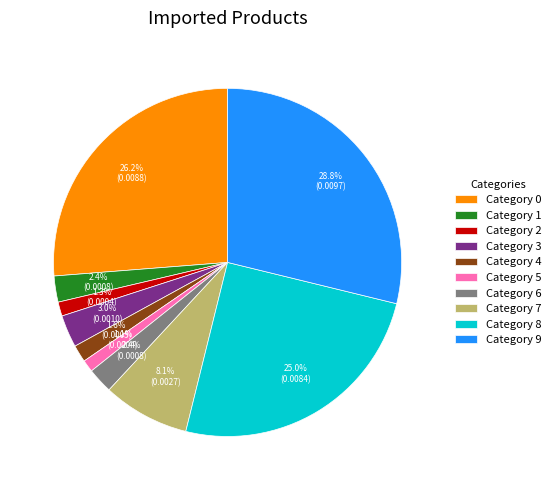

To the nearest percent, what is the average slice percentage?

10%